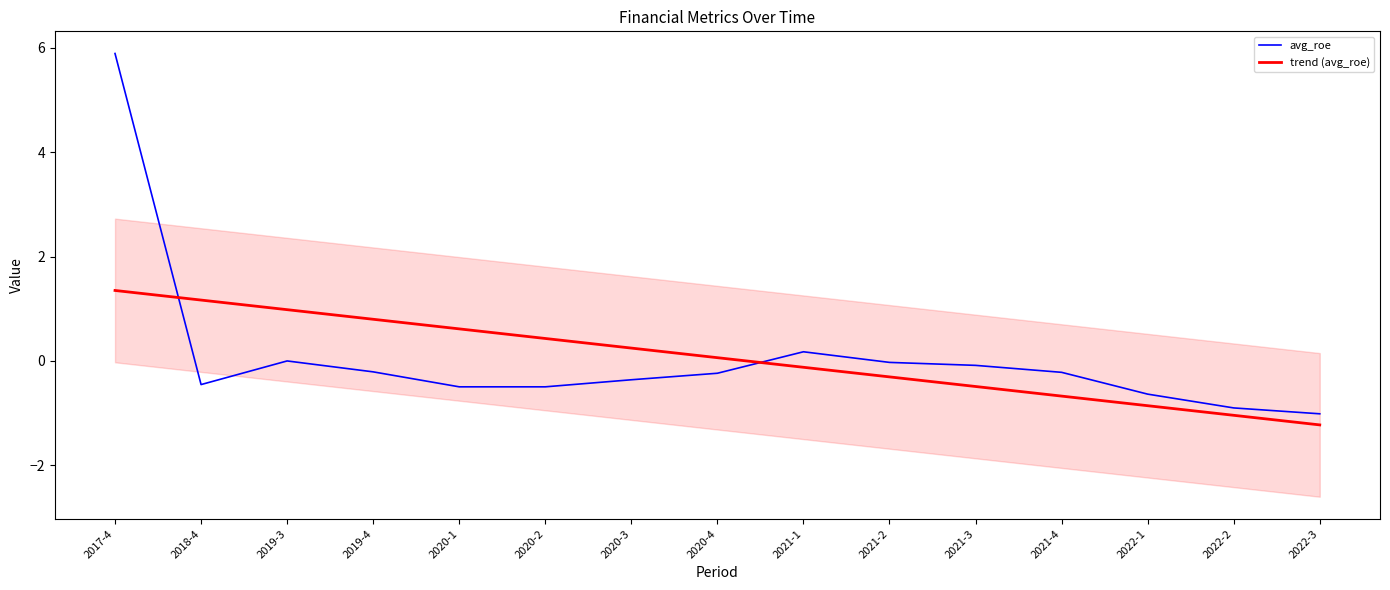

The trend (avg_roe) series shows 1.2 at 2018-4. True or false?

True